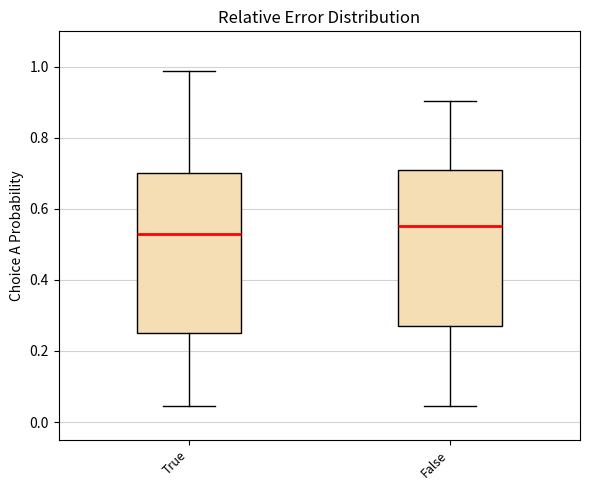

Where does the lower whisker of the box for True end on the y-axis? The values are not printed on the chart, so give them approximately, as read against the axis.

0.04